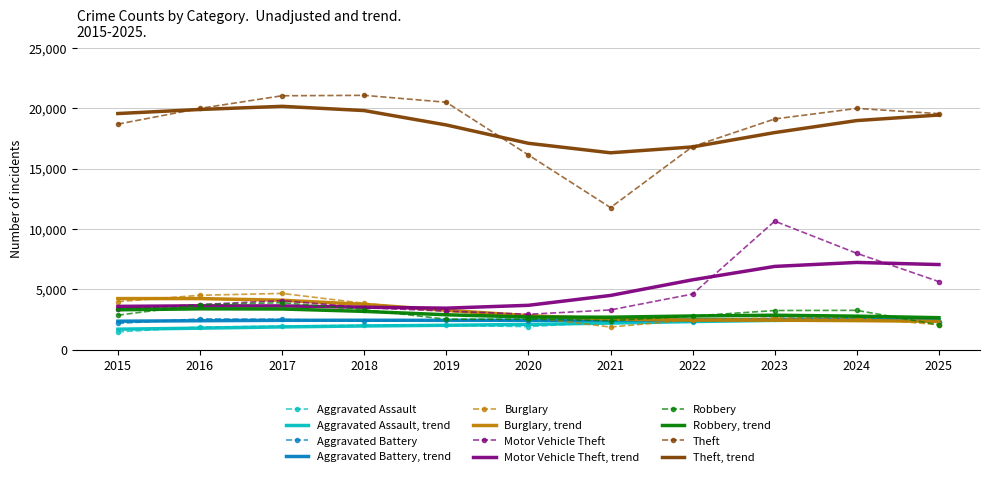

What is the average value of the Motor Vehicle Theft series?

4808.2